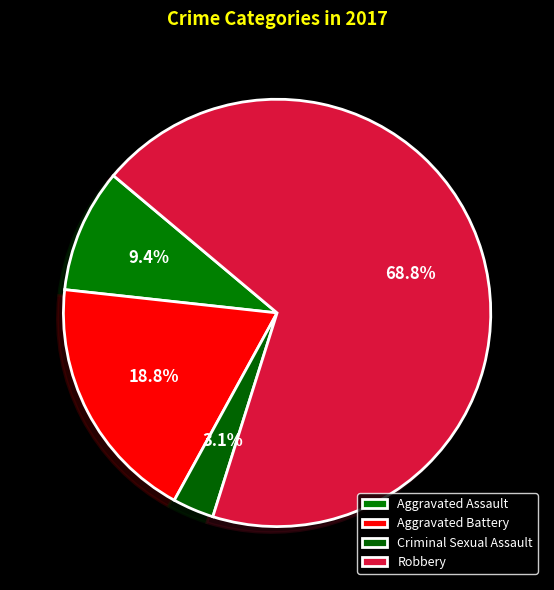

How many slices are in this pie chart?

4